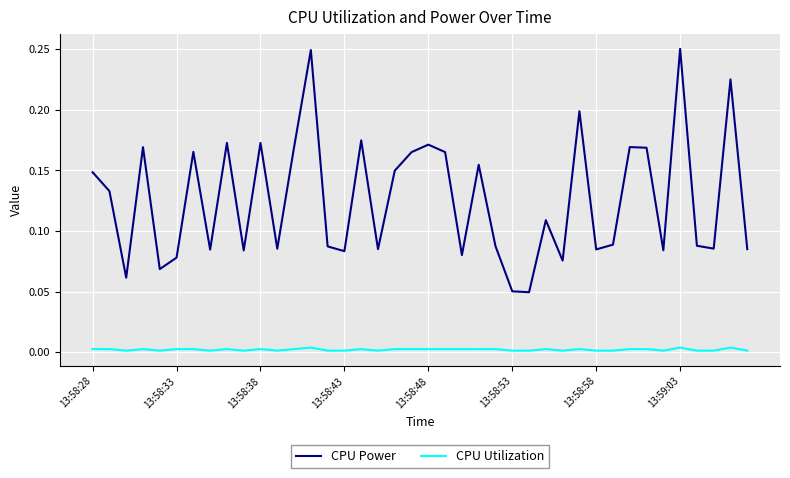

At how many categories does at least one series exceed 0?

40